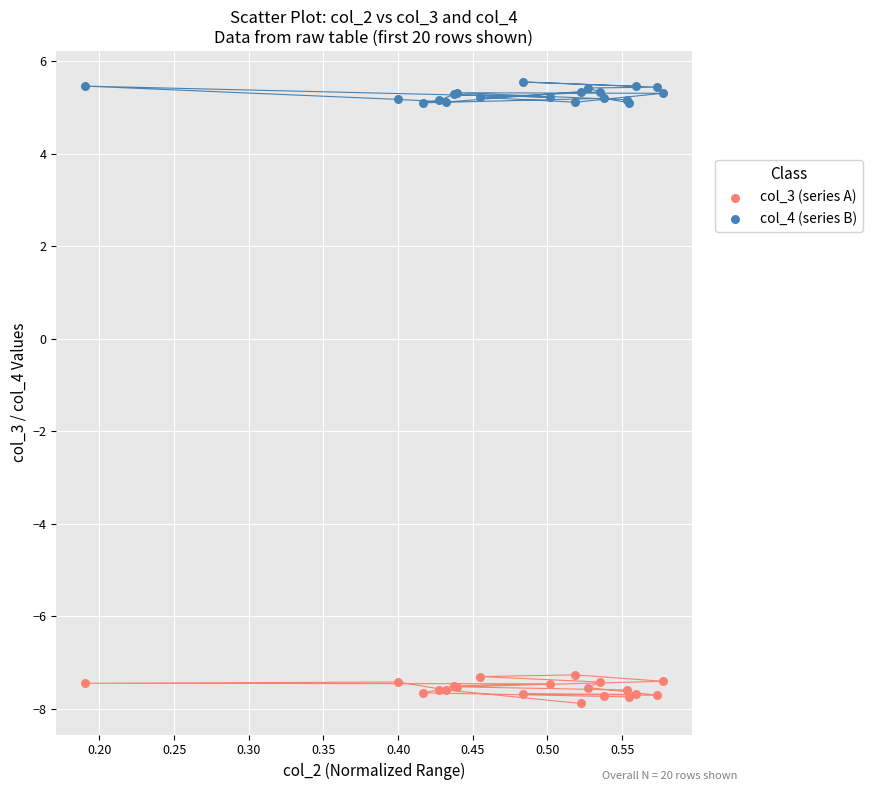

Which series reaches the minimum Y coordinate?

col_3 (series A)